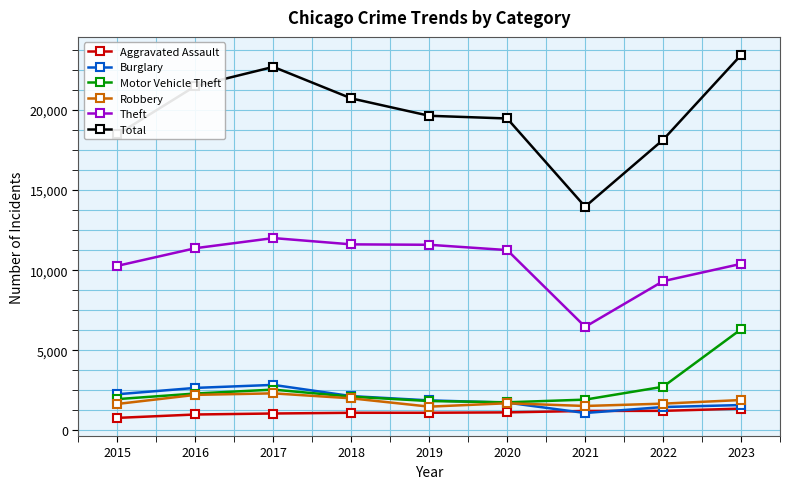

Is it true that Total equals 11929 at 2019?

False